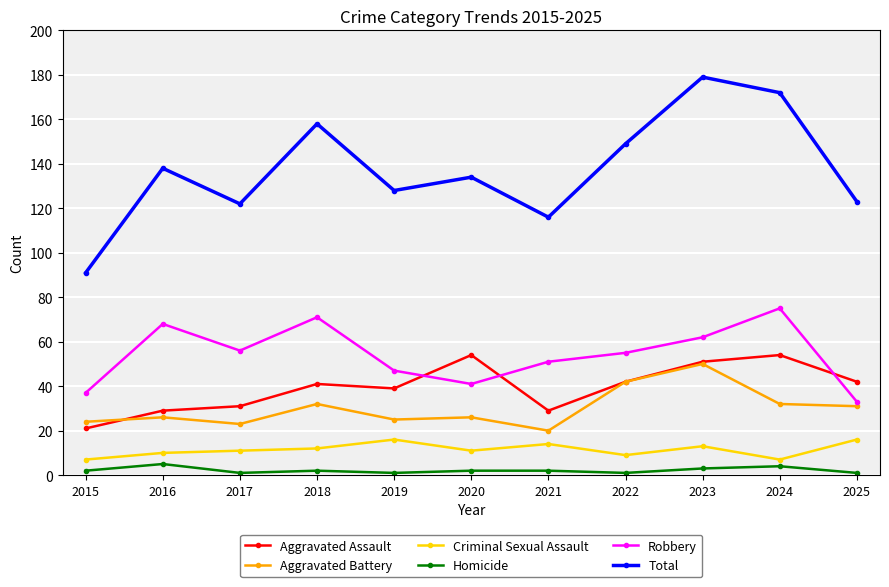

At how many categories does at least one series exceed 19?

11